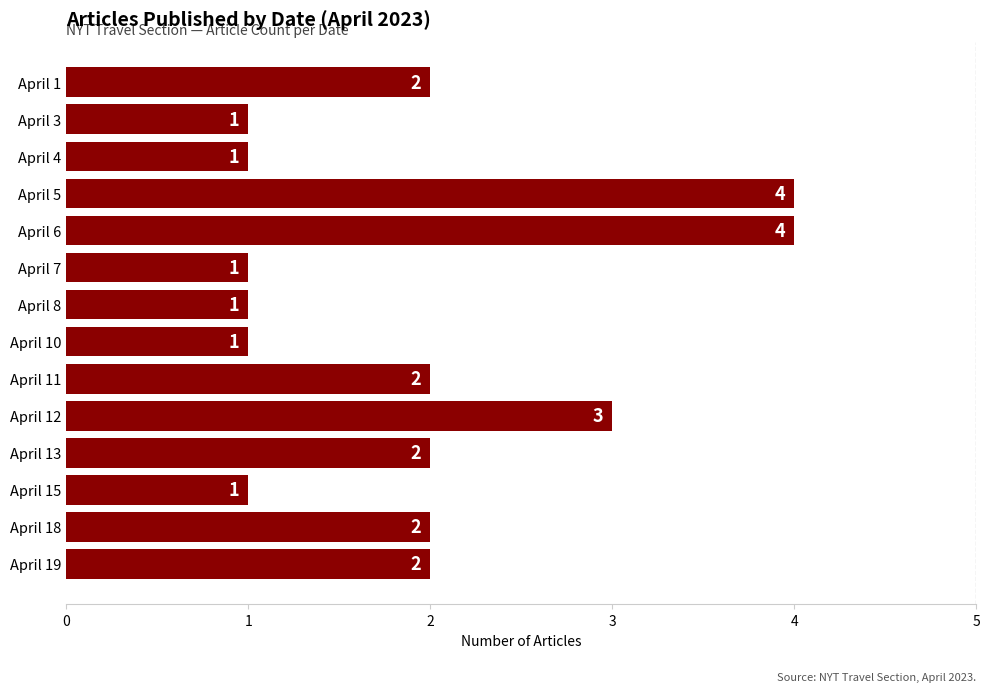

Is it true that the value at April 7 is 1?

True